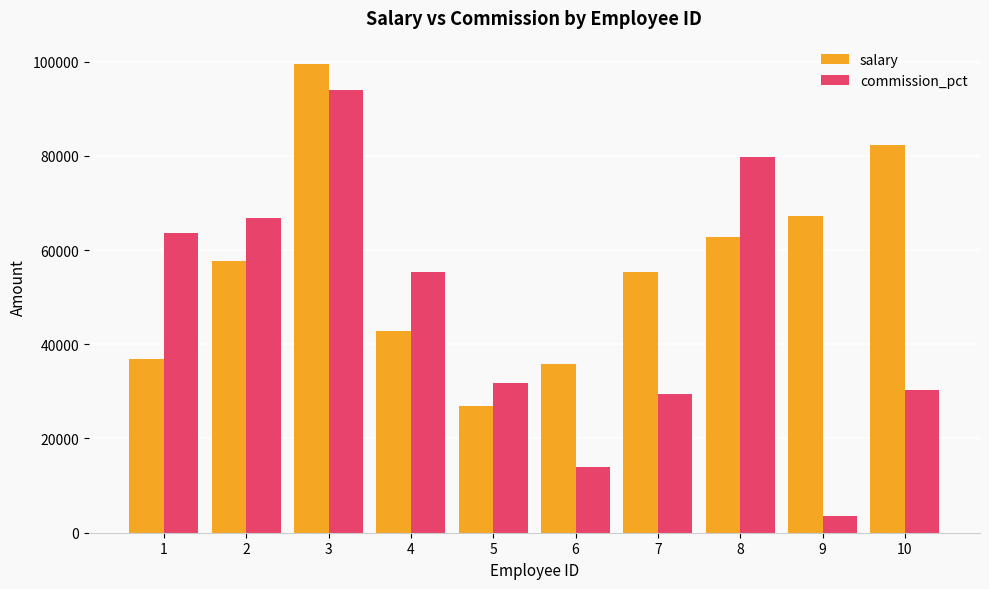

Rank the series by their average value, from lowest to highest.

commission_pct, salary